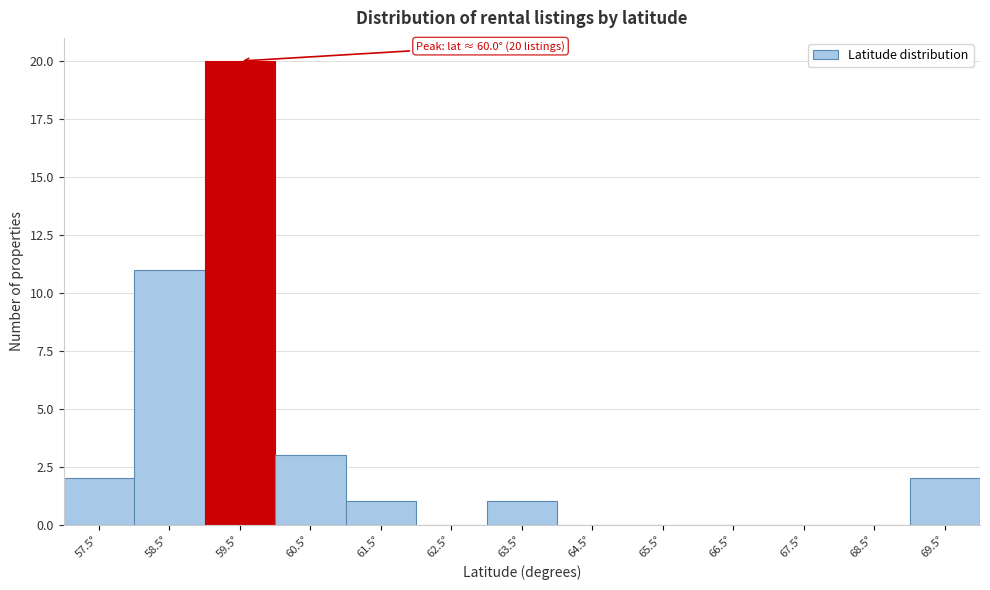

Reading left to right, list all the values displayed in this chart.

57.5°=2	58.5°=11	59.5°=20	60.5°=3	61.5°=1	62.5°=0	63.5°=1	64.5°=0	65.5°=0	66.5°=0	67.5°=0	68.5°=0	69.5°=2